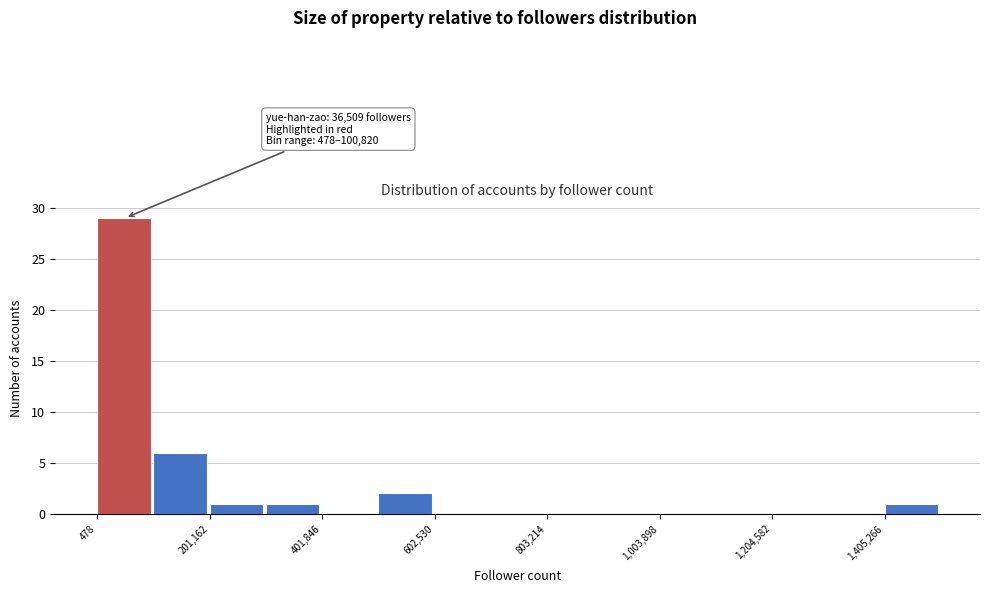

Around what value on the x-axis is the tallest bar? Give the approximate position of its centre, as read against the axis.

50000